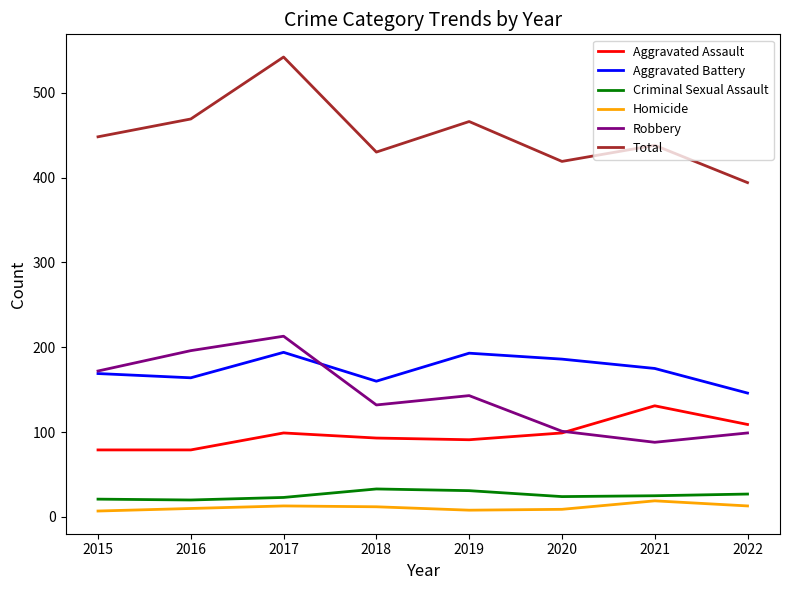

True or false: Aggravated Assault has more than 1 points higher than both neighbors.

True